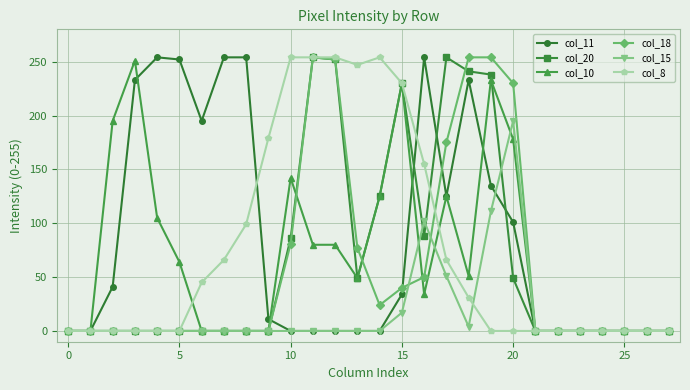

What is the highest value of the col_20 series?

254